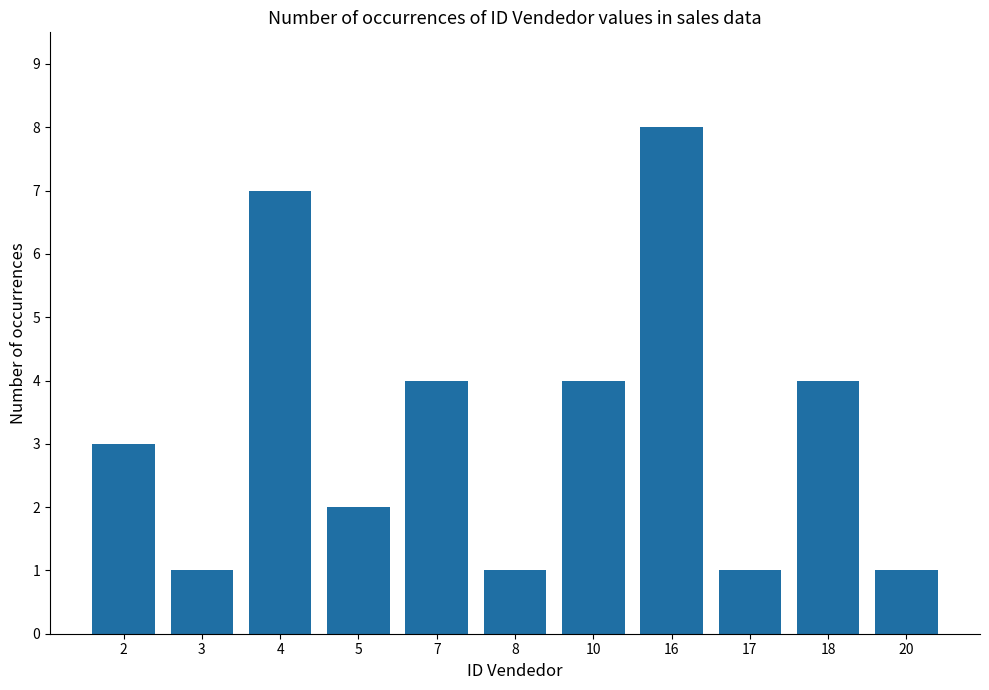

Reading left to right, what are all the values shown in this chart?

3	1	7	2	4	1	4	8	1	4	1